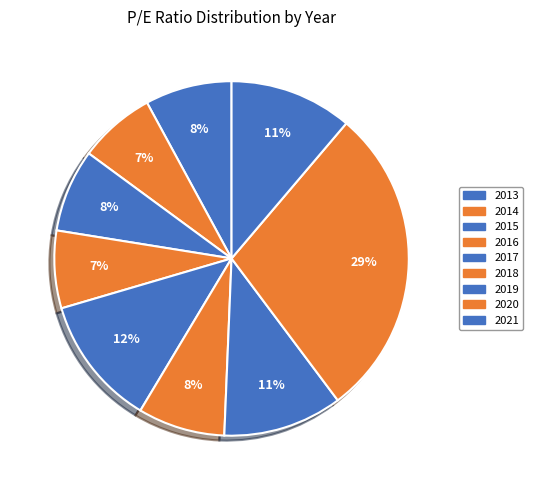

How many segments does this pie chart have?

9